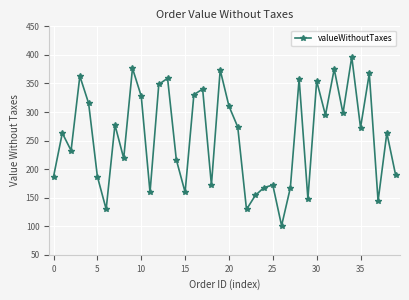

What is the value of the 40th point from the left?

189.7